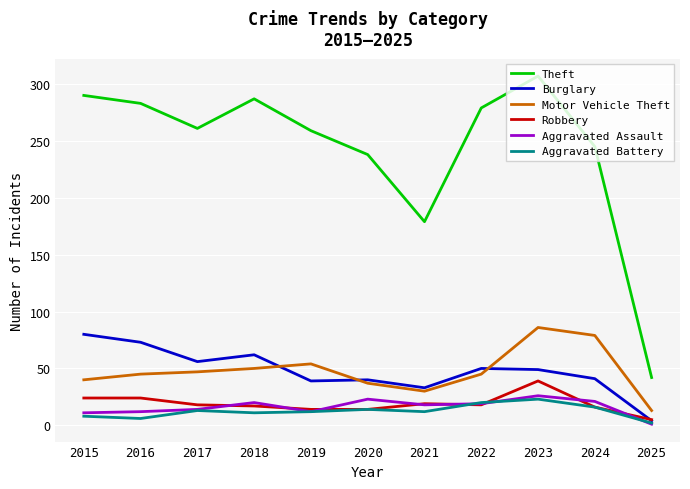

Count the number of categories in the chart.

11